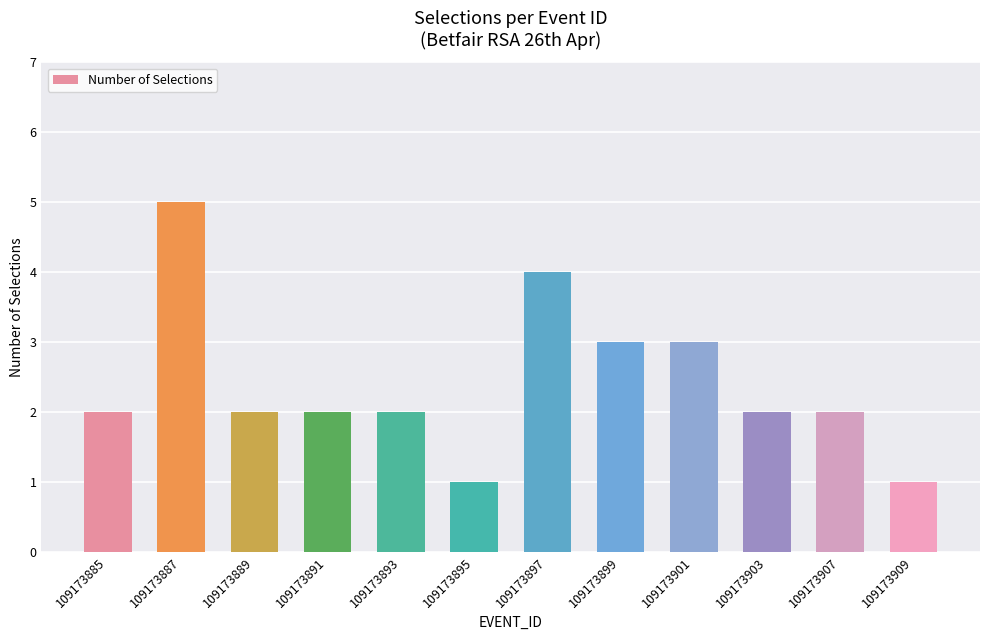

What is the value of the 11th bar from the left?

2